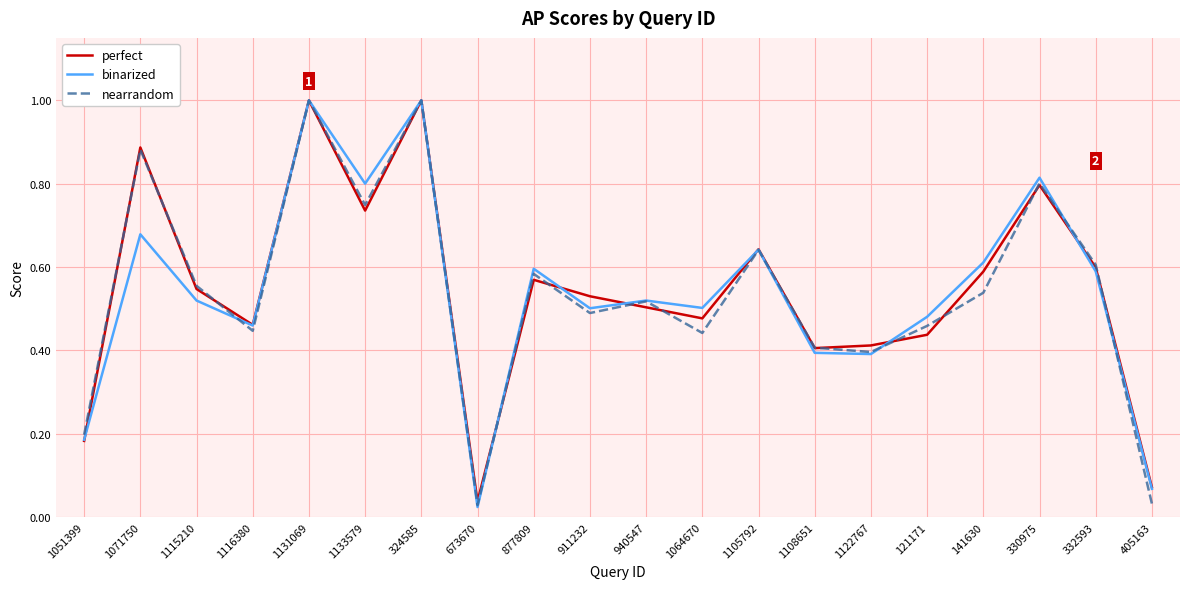

True or false: nearrandom and perfect cross at least once.

True